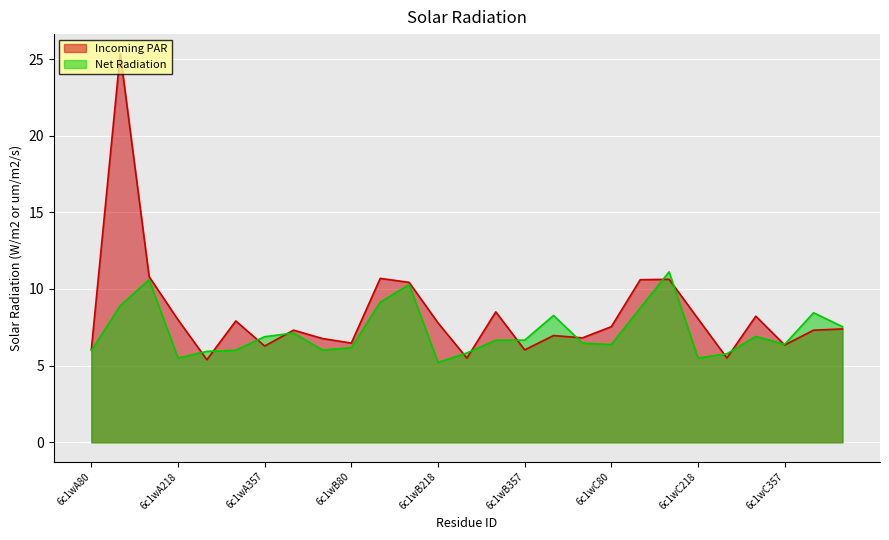

Between 6c1wB293 and 6c1wC79, which is larger?

6c1wB293